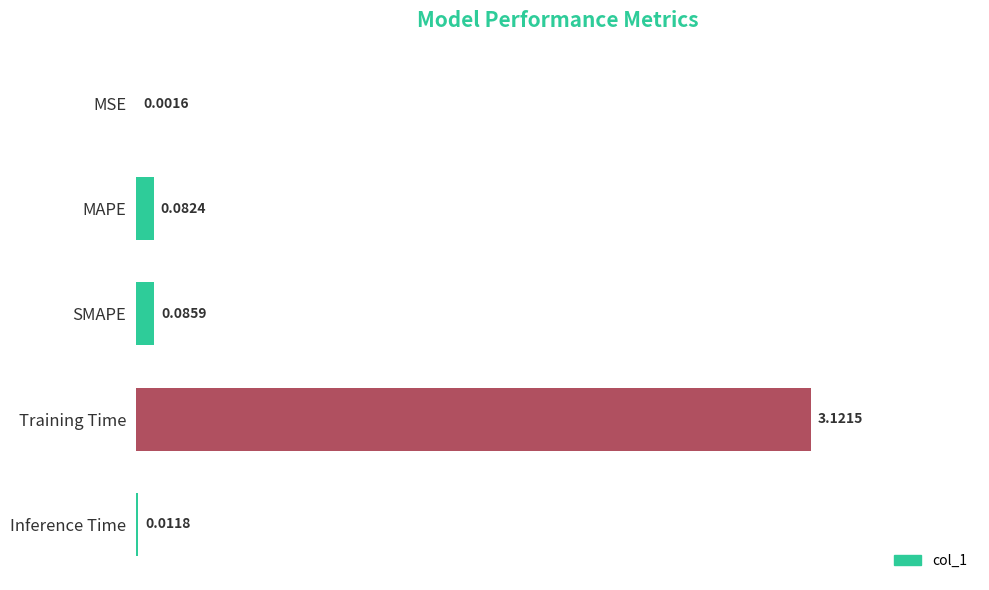

What is the change in value from MSE to SMAPE?

+0.1